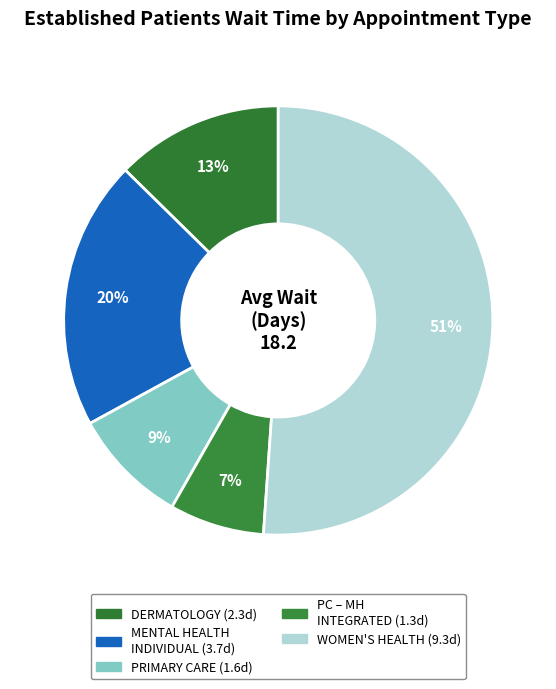

How many segments does this pie chart have?

5